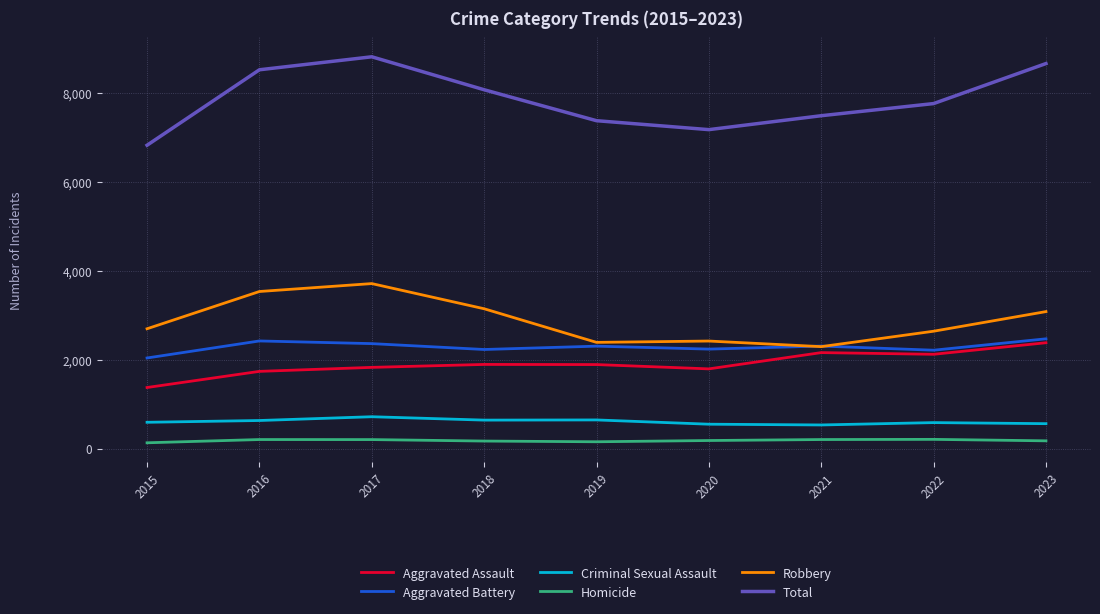

In Aggravated Assault, how many points are higher than both neighbors (excluding endpoints)?

2